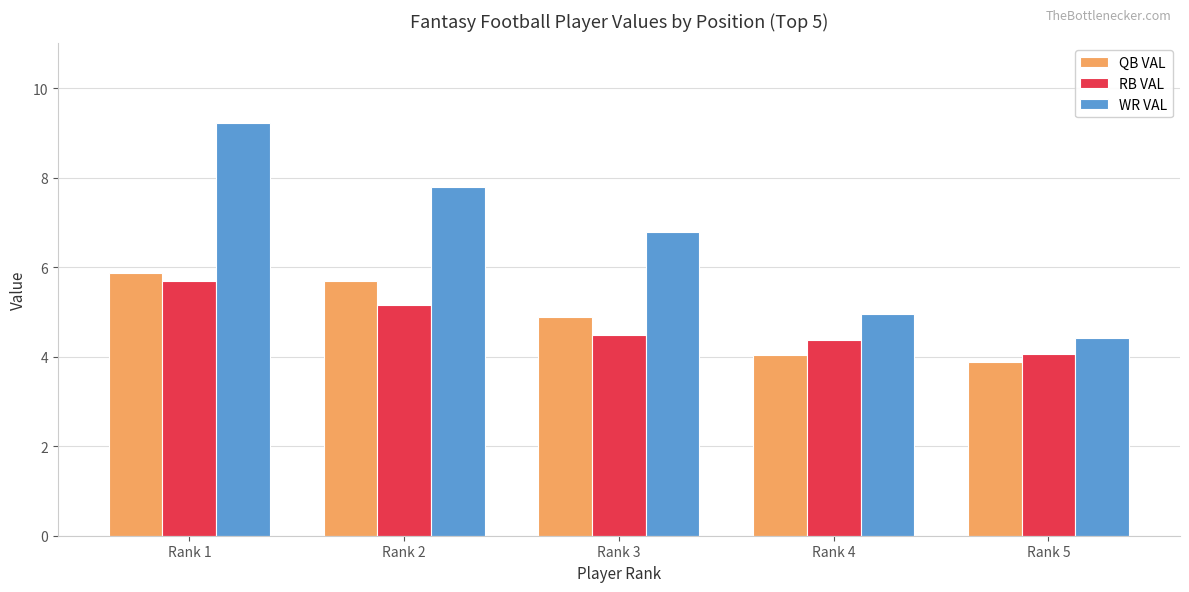

Read the QB VAL value at Rank 3.

4.9